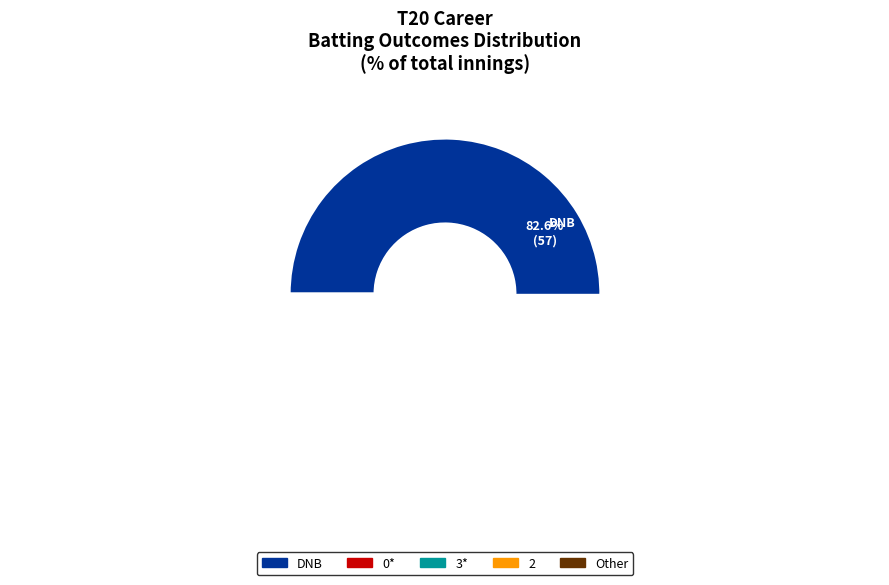

How many slices are in this pie chart?

5